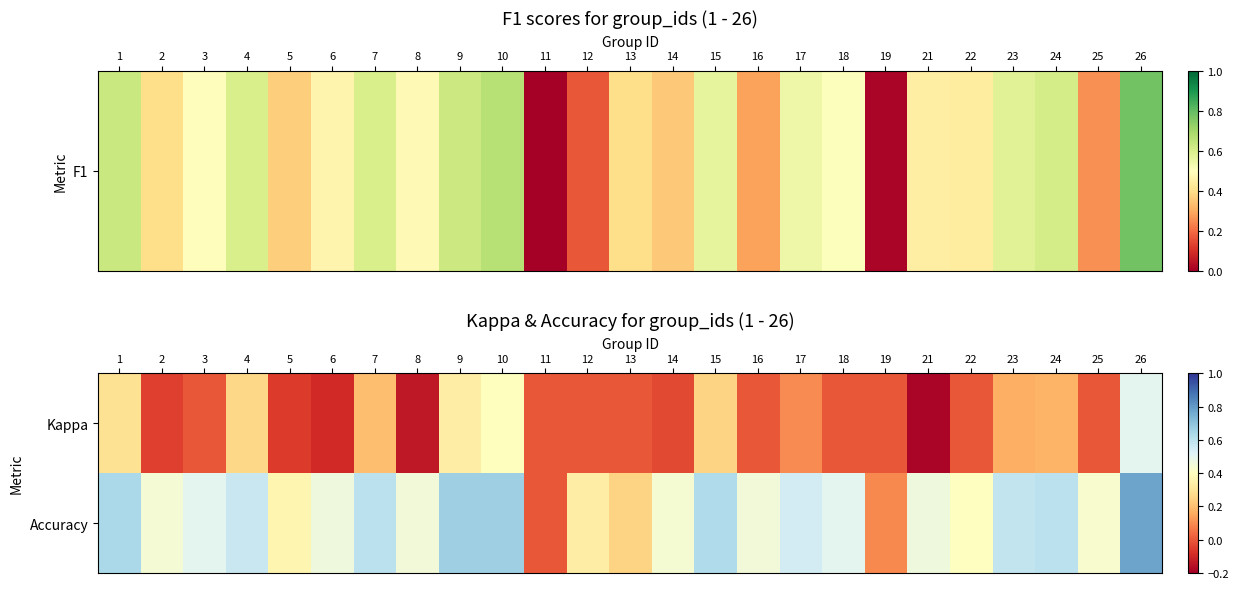

Count the number of data series in this chart.

2